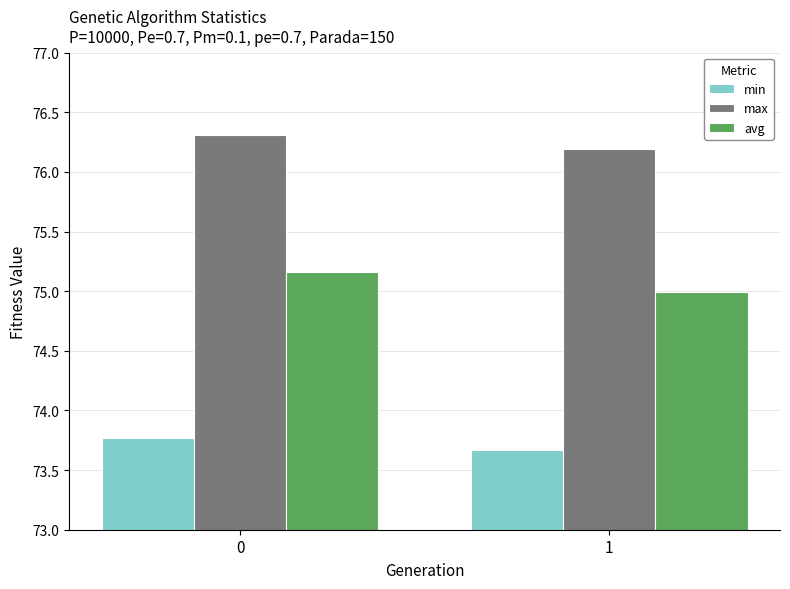

Read the max value at 1.

76.2